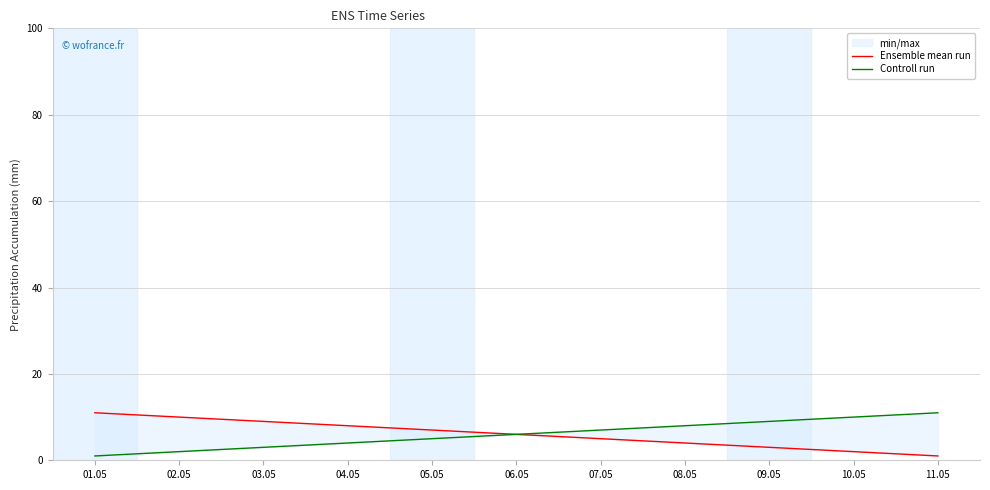

What is the label of the 7th point from the right?

05.05